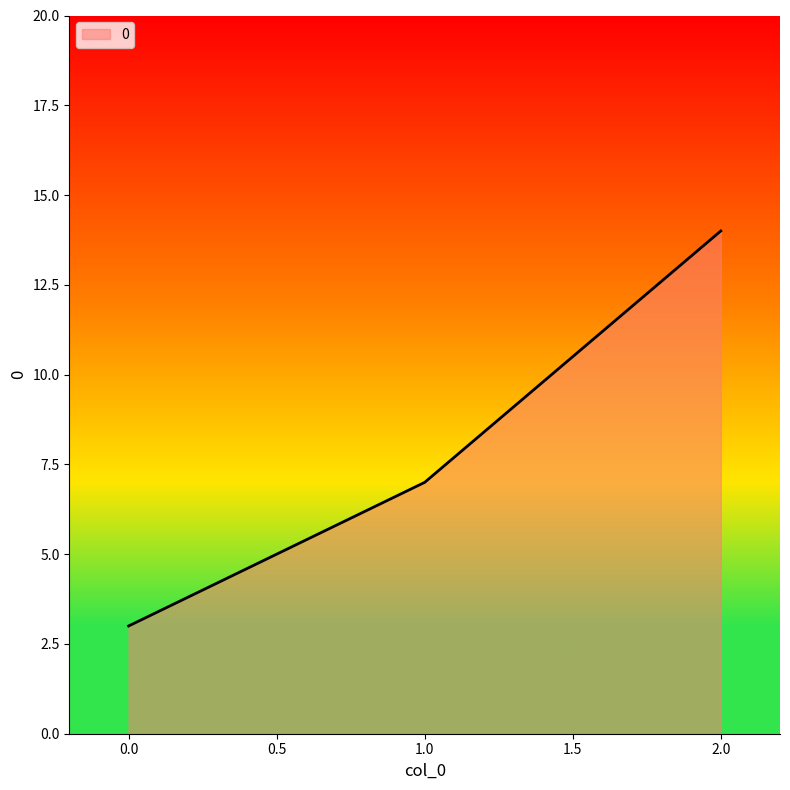

List the labels in order of value, largest first.

2.0, 1.0, 0.0